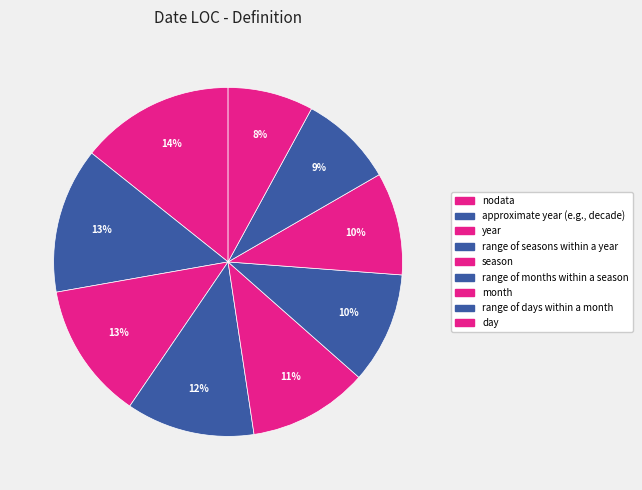

What is the total percentage of approximate year (e.g., decade) and month?

23.0%